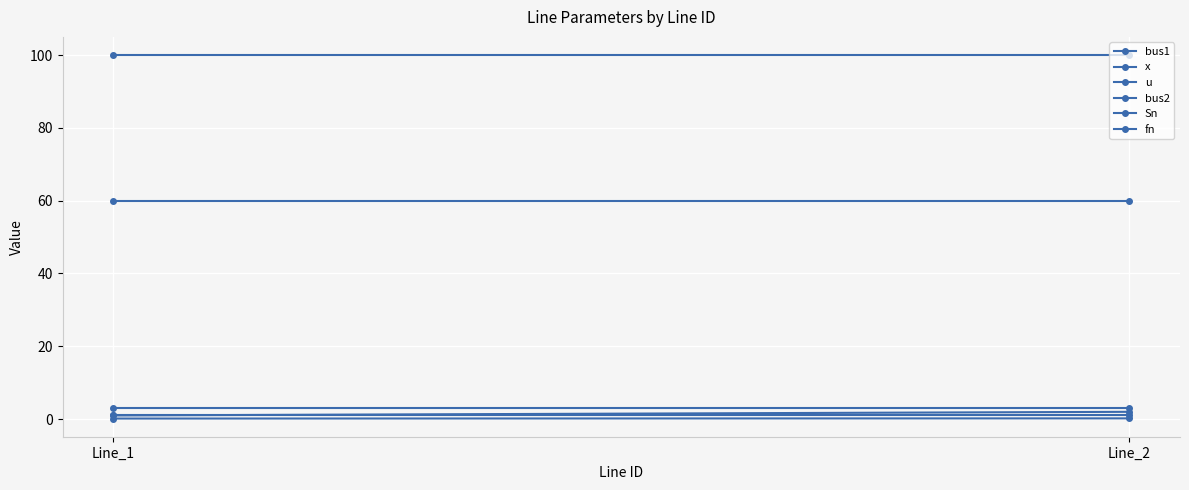

Count the bus1 values in the range 1 to 2.

2